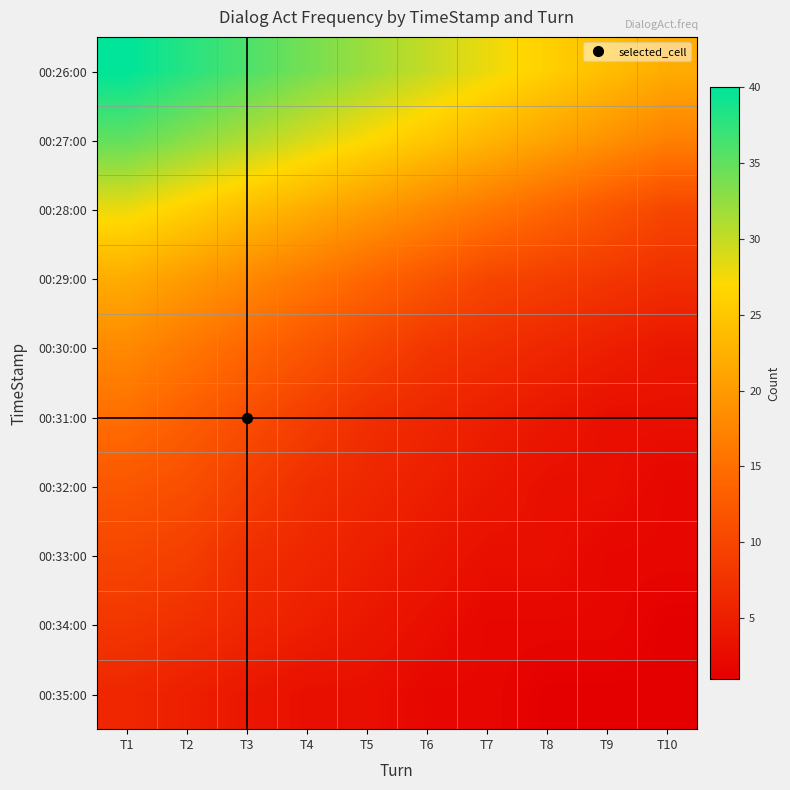

Between T7 and T1, which is larger?

T1